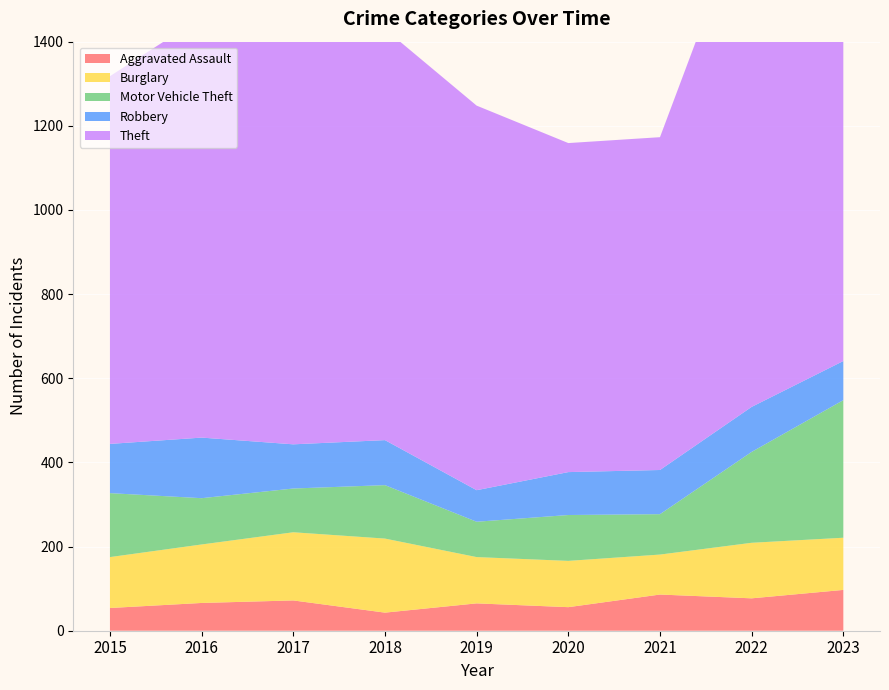

Reading left to right, extract all data points from this chart.

Aggravated Assault: 54	66	72	43	65	56	86	77	97
Burglary: 121	139	162	176	110	110	95	132	124
Motor Vehicle Theft: 152	110	104	127	84	109	96	216	327
Robbery: 117	144	105	107	75	102	105	107	93
Theft: 874	999	979	977	914	782	791	1222	1163